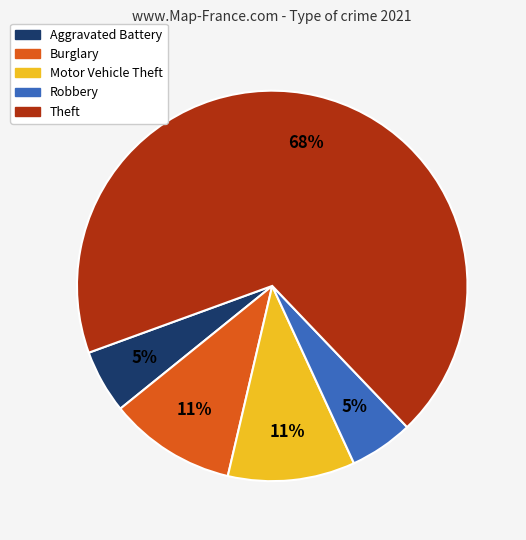

Is there any slice that represents more than half of the pie?

Yes